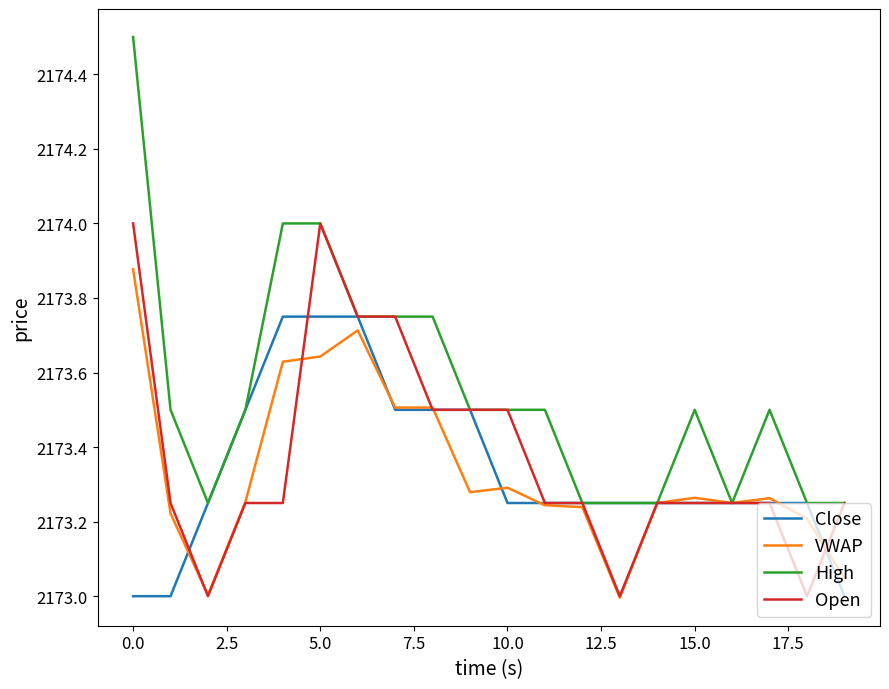

Which series has the widest spread of values?

High